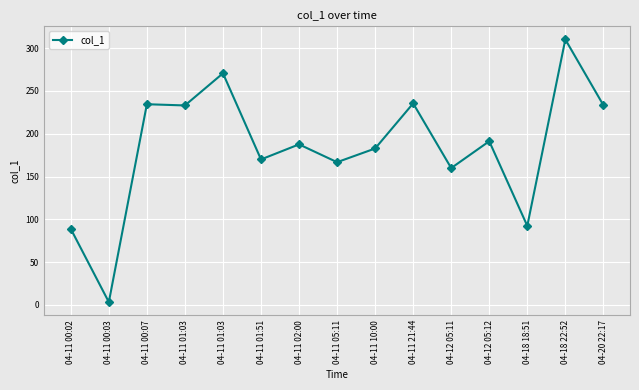

List the labels in order of value, smallest first.

04-11 00:03, 04-11 00:02, 04-18 18:51, 04-12 05:11, 04-11 05:11, 04-11 01:51, 04-11 10:00, 04-11 02:00, 04-12 05:12, 04-11 01:03, 04-20 22:17, 04-11 00:07, 04-11 21:44, 04-11 01:03, 04-18 22:52